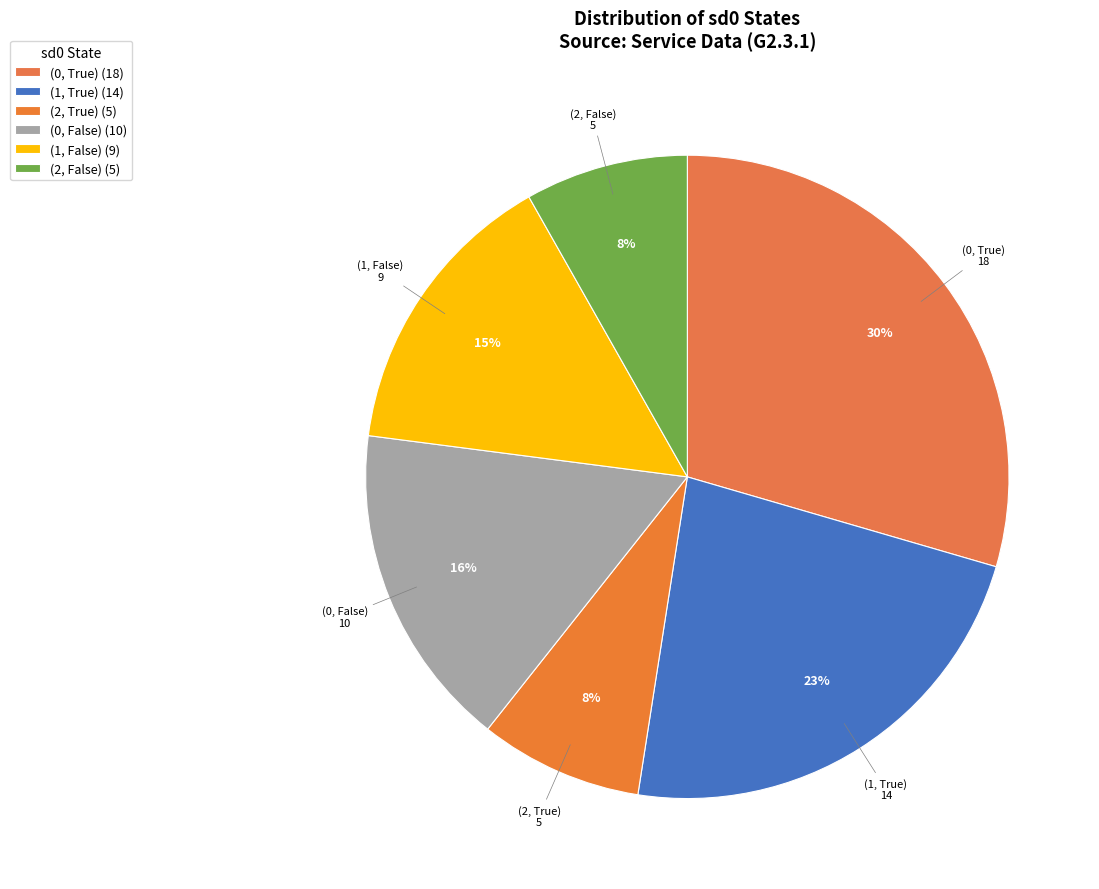

What is the largest slice in the pie chart?

(0, True)